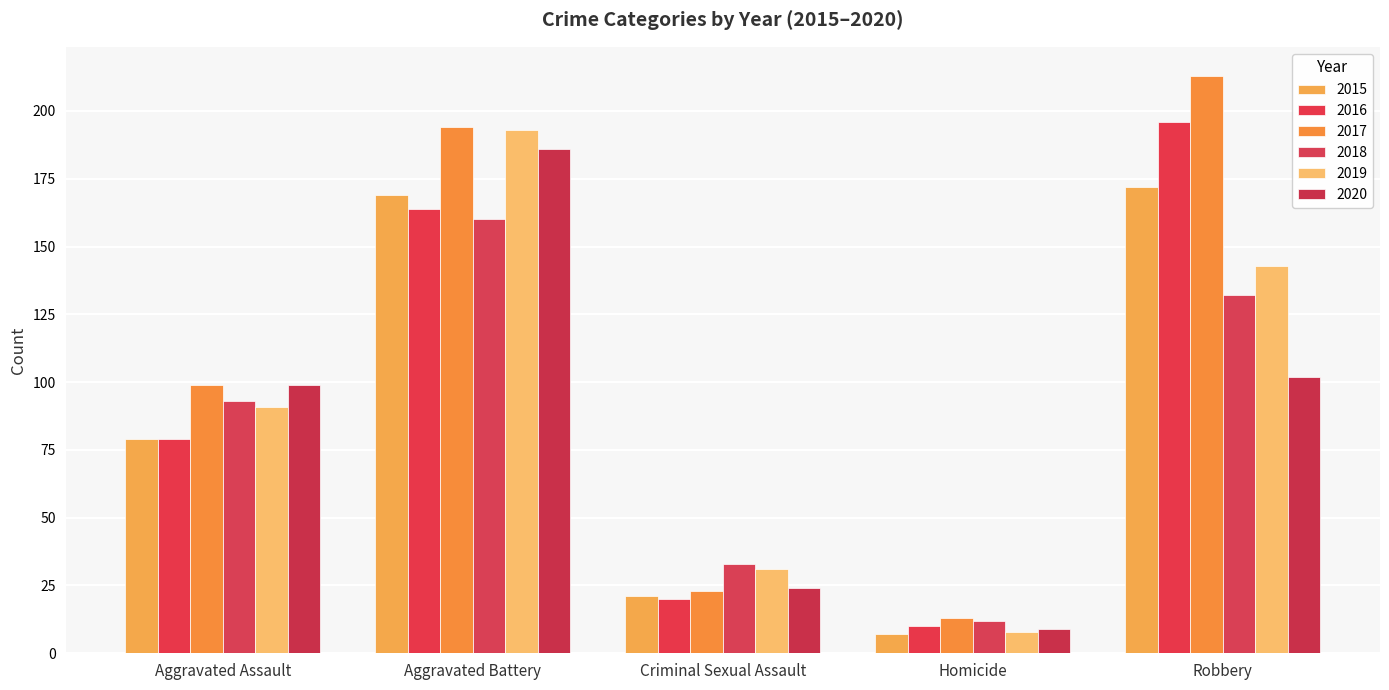

What position from the right is Aggravated Battery?

4